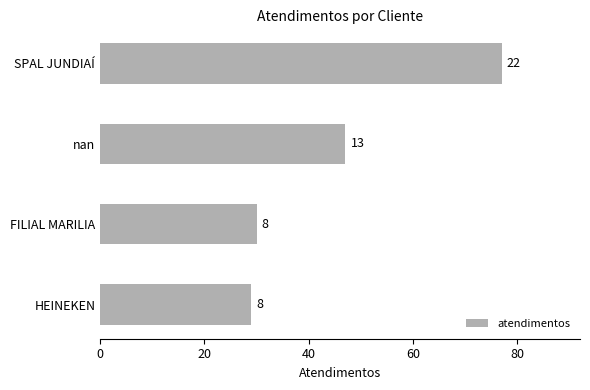

How many bars are there in total?

4